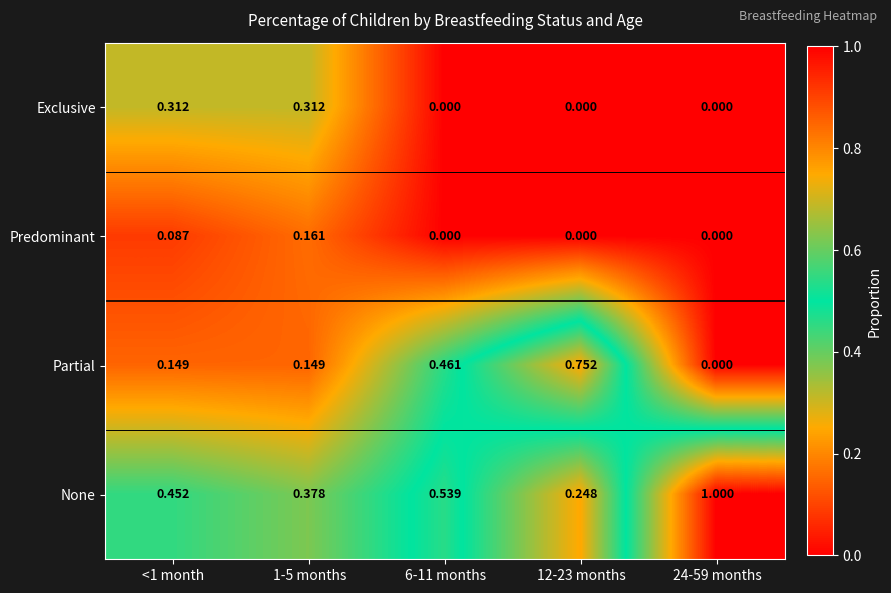

Which category has the highest value across all series?

24-59 months